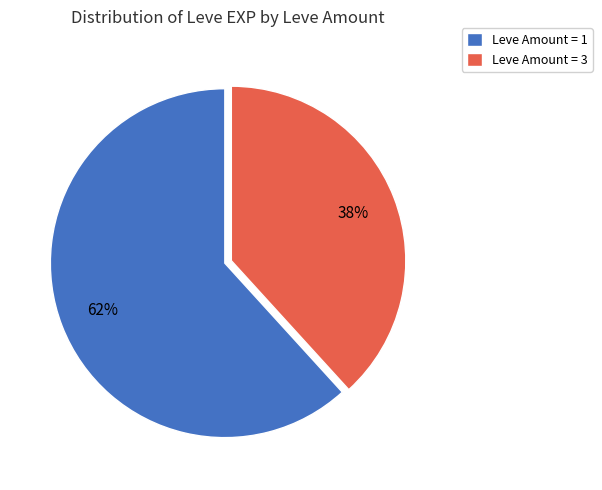

Do Leve Amount = 3 and Leve Amount = 1 together represent more than half of the pie?

Yes